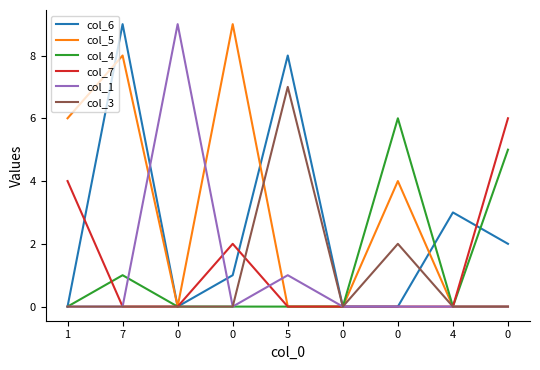

What are all the series names shown in the legend?

col_6, col_5, col_4, col_7, col_1, col_3